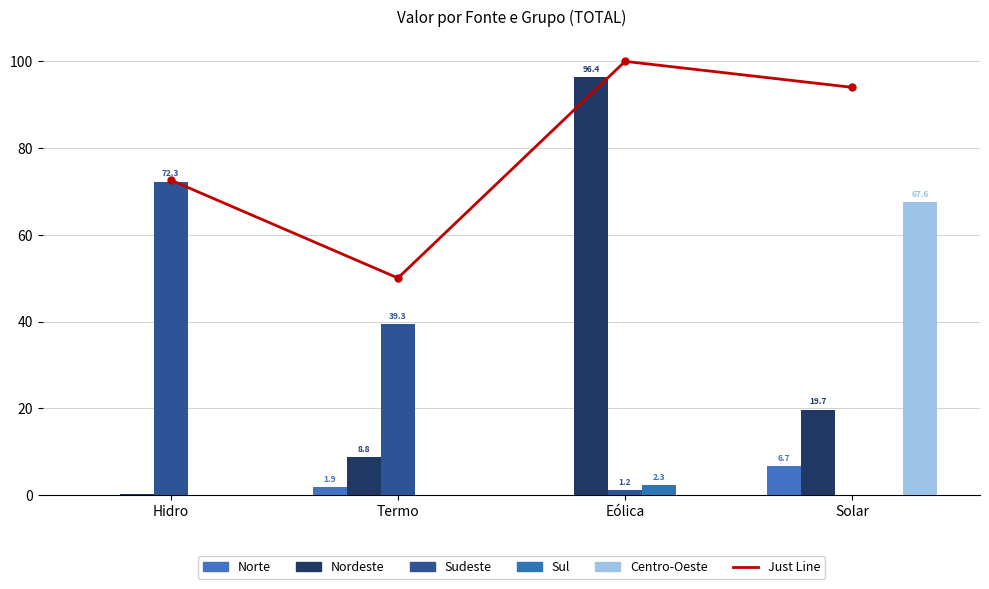

What is the label of the 3rd bar from the right?

Termo